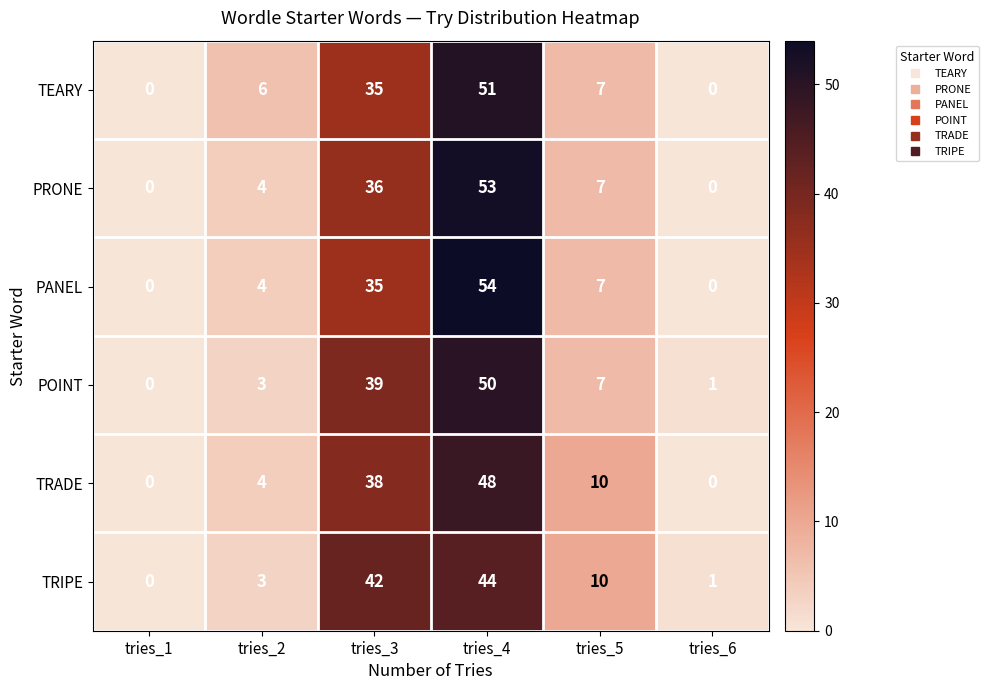

Which series has the widest spread of values?

PANEL